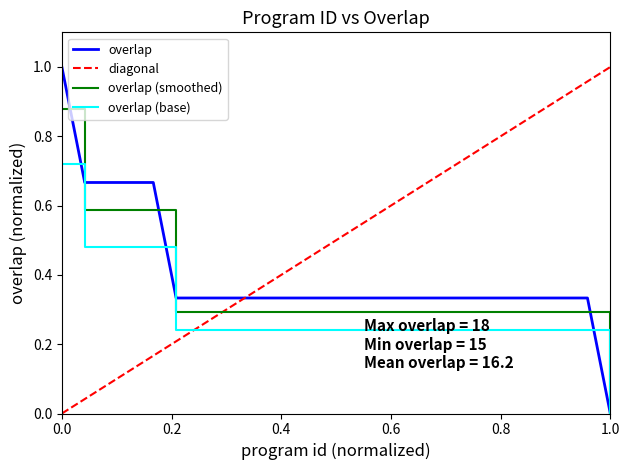

What is the maximum value for overlap?

1.0